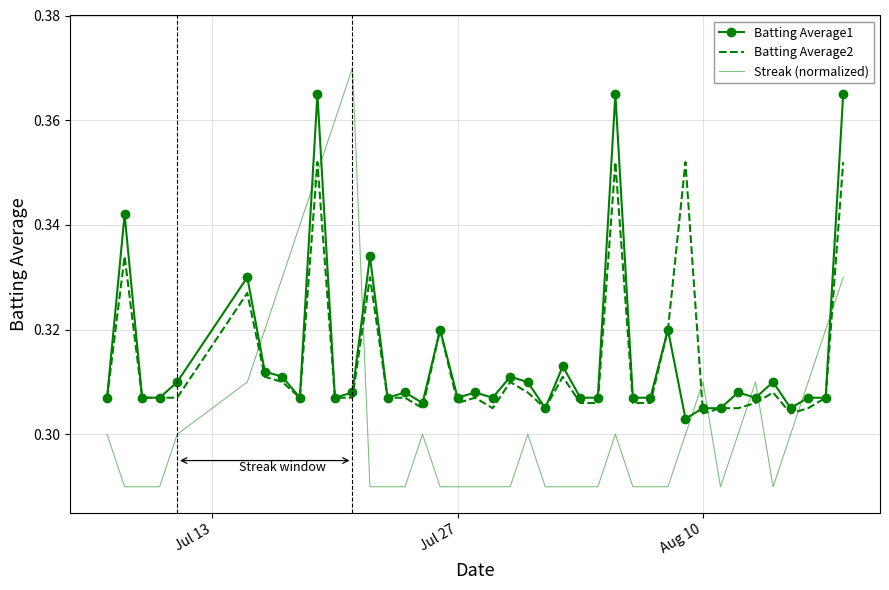

Which series has the widest spread of values?

Streak (normalized)